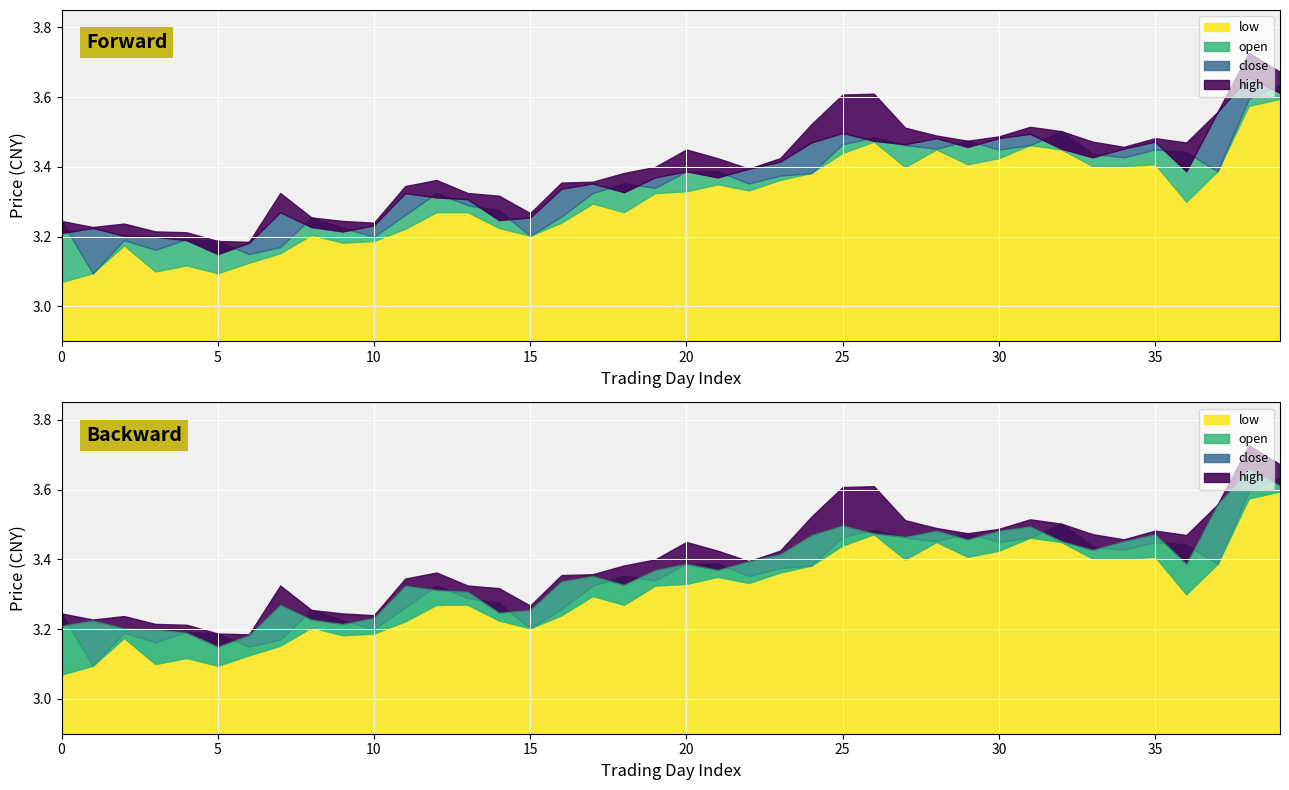

Between 2013-01-16 and 2013-02-07, which series saw the biggest shift?

high